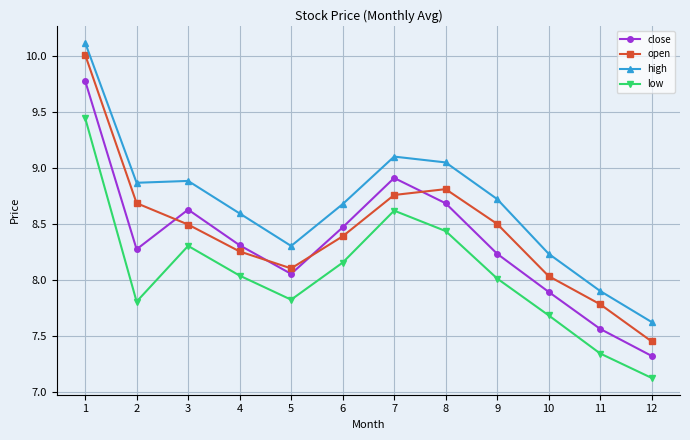

What is the value of the open point at the 2nd from the left?

8.7